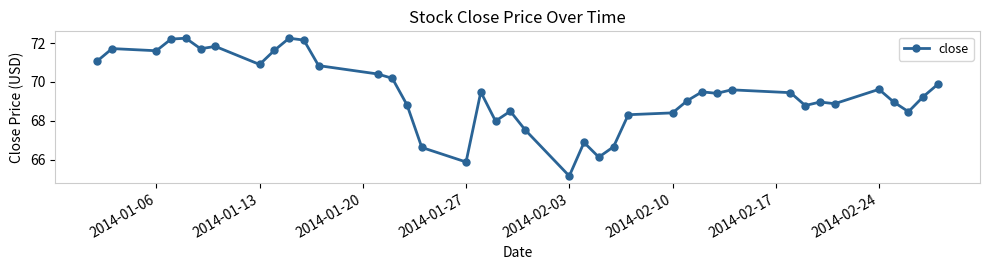

What is the value of the 11th point from the left?

72.2